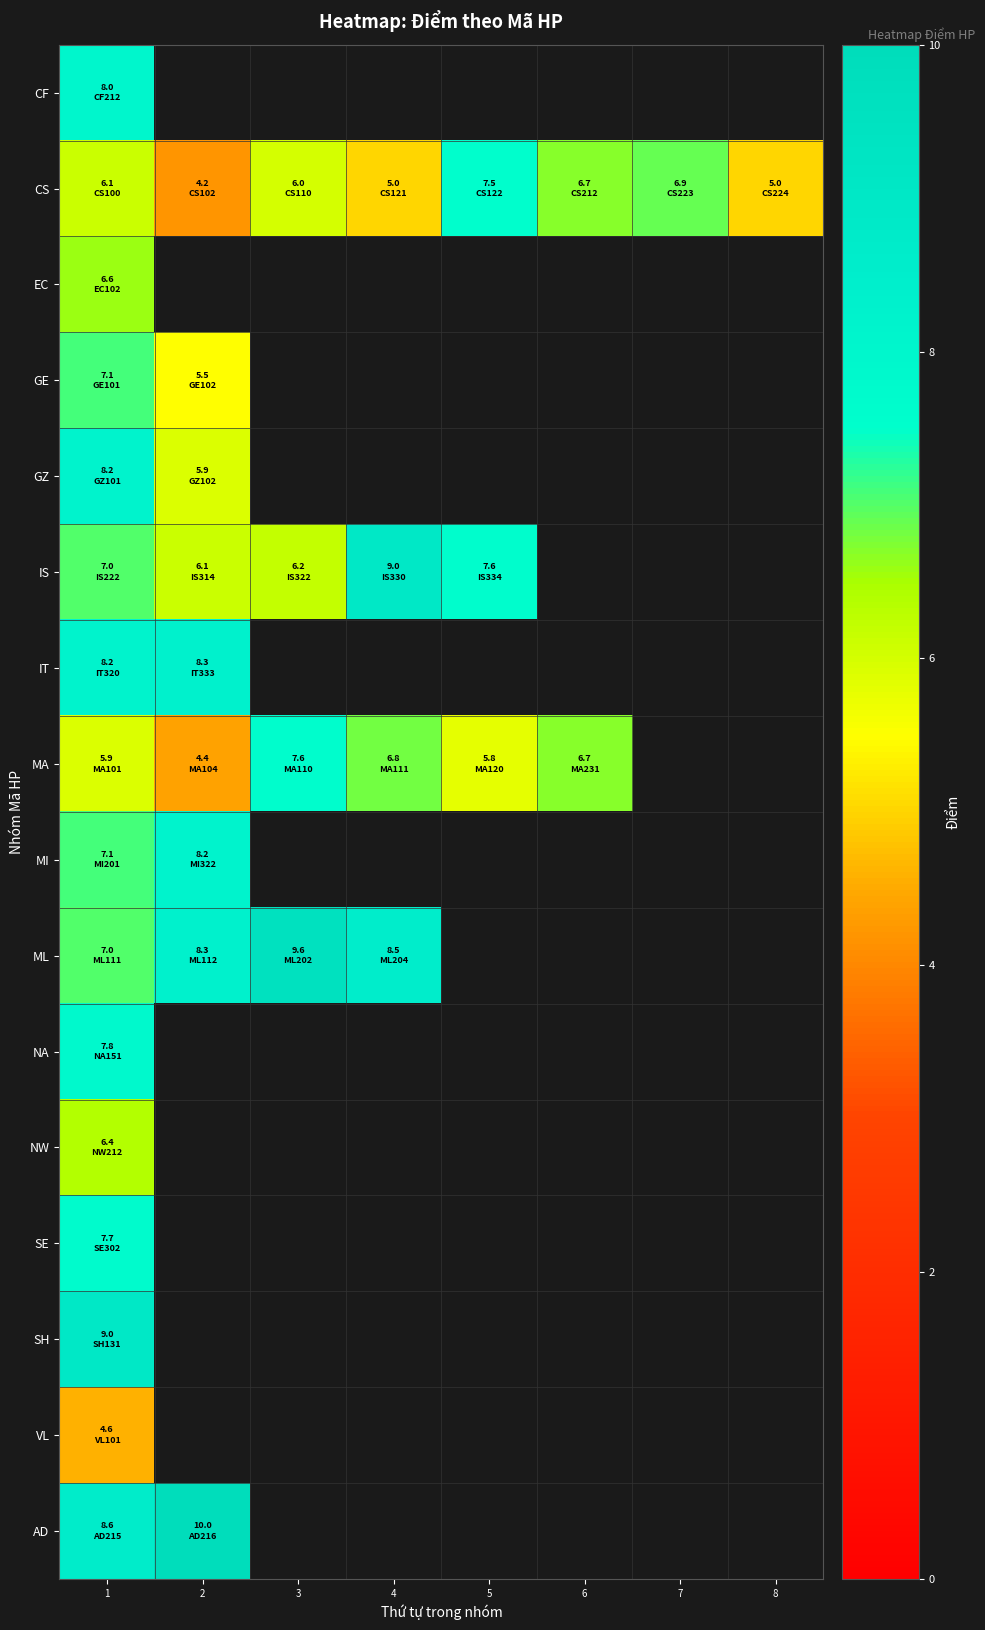

Count the number of data series in this chart.

16